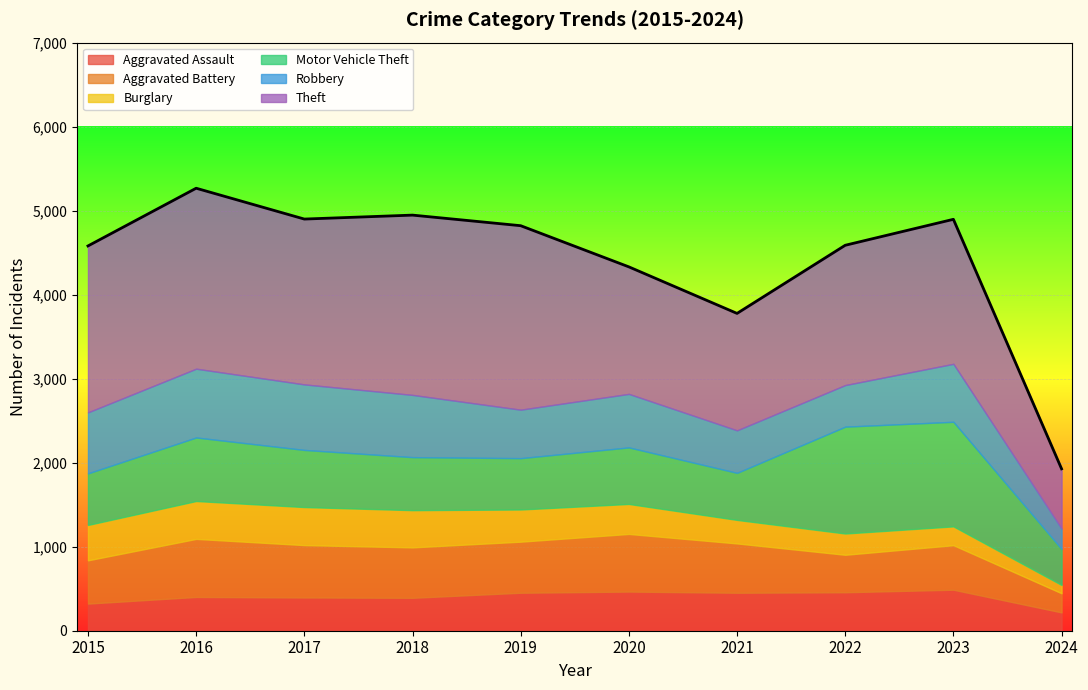

Which label corresponds to the largest value in the chart?

2019